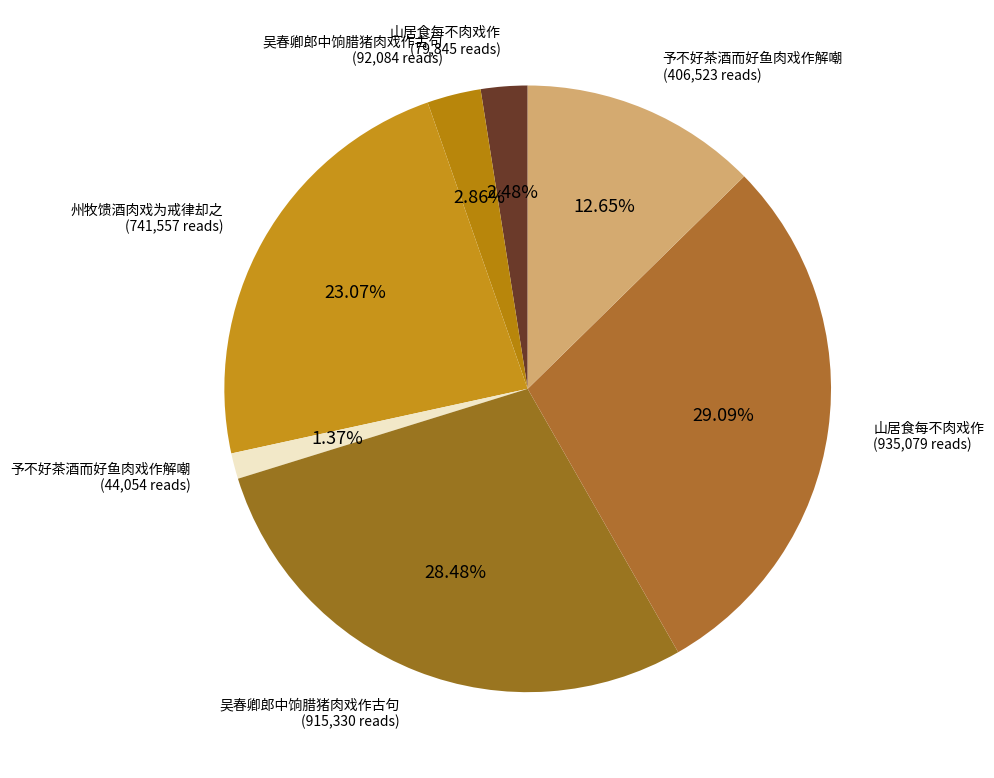

Count the number of slices in the pie.

7